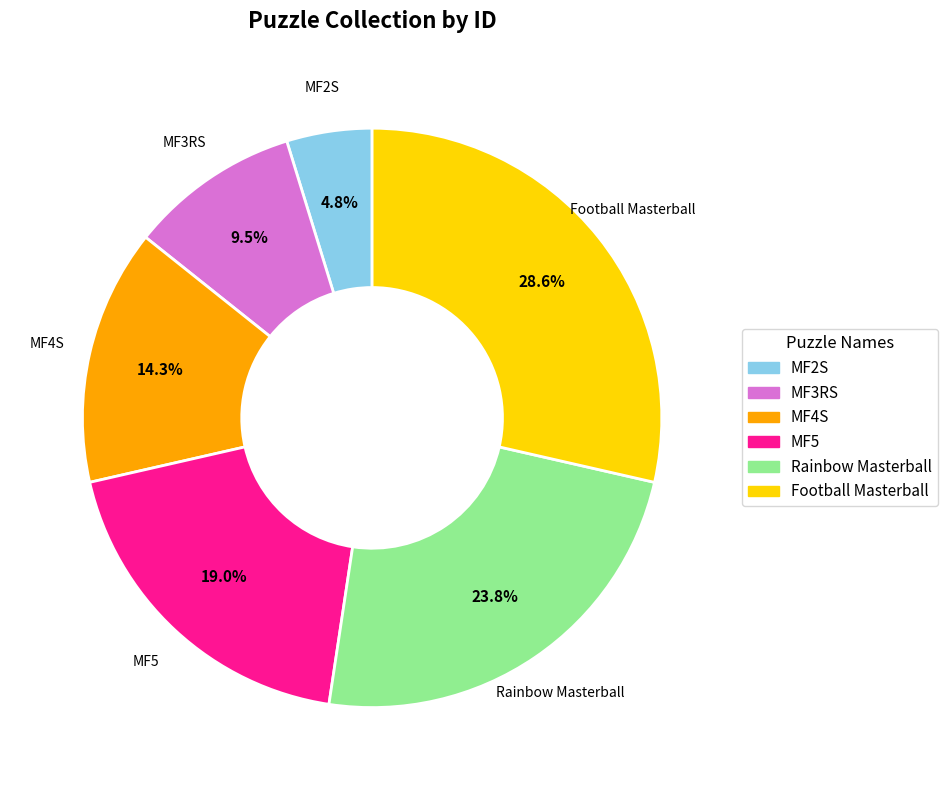

Combined, do Football Masterball and MF3RS account for over 50%?

No